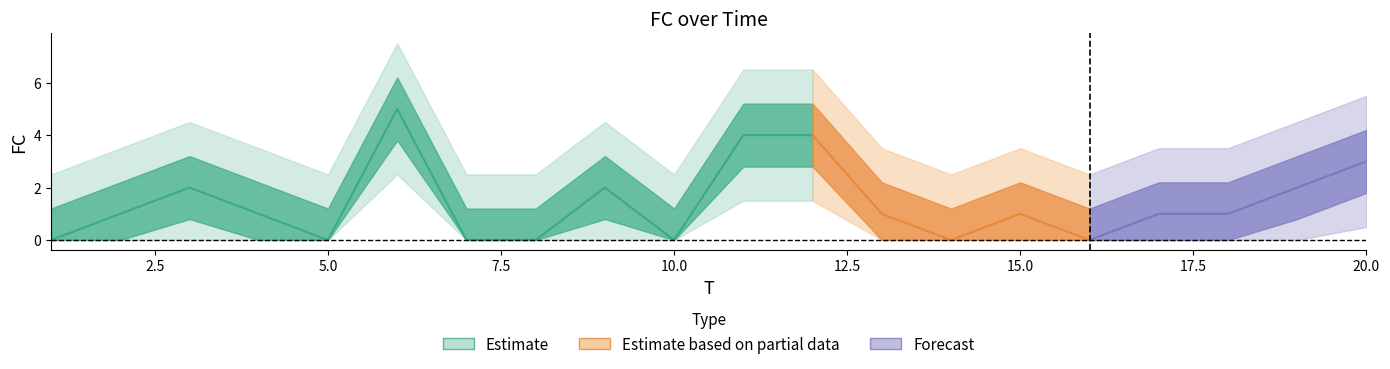

How many values are between 0 and 2?

16